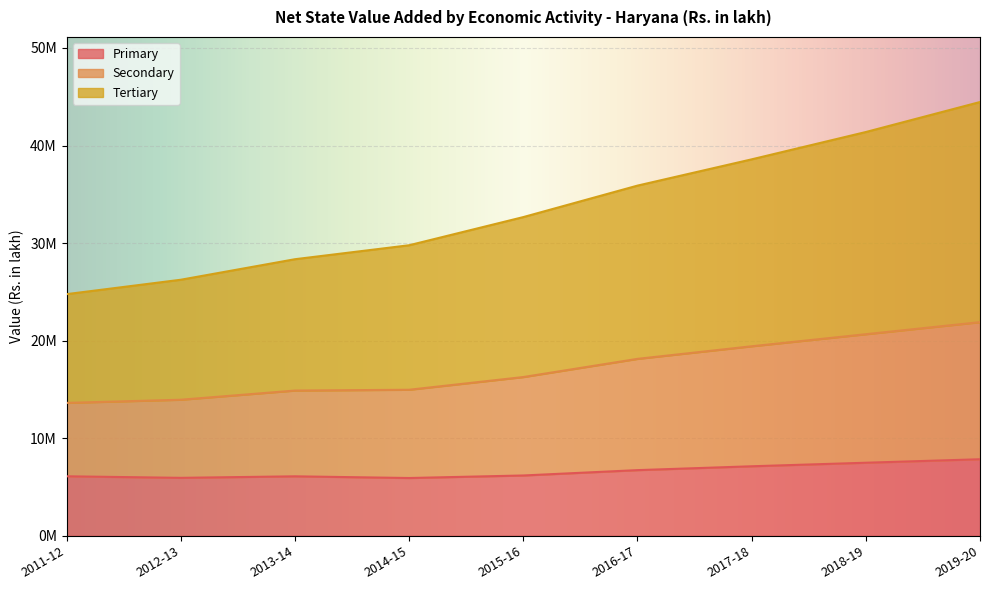

True or false: Primary has a value of 2.2 at 2019-20.

False